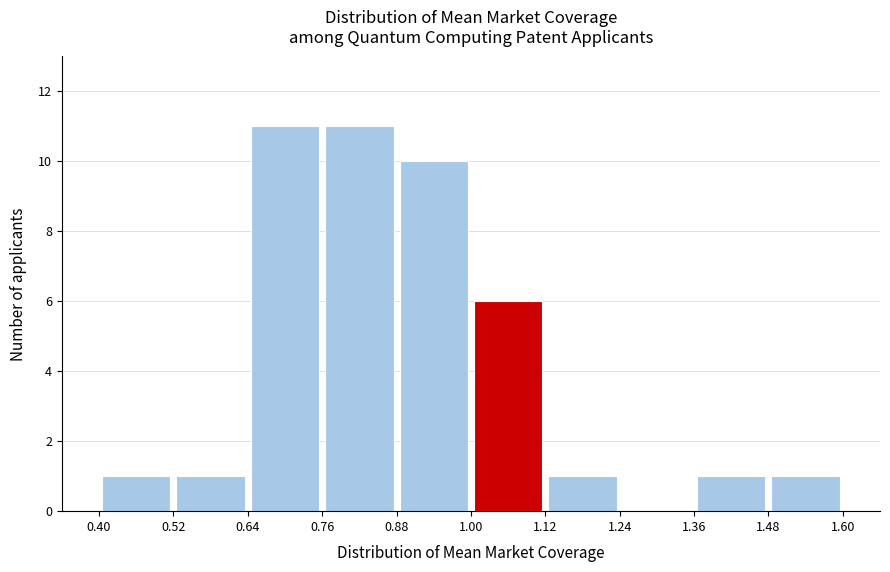

Reading left to right, transcribe this chart: for each bar, give the range it covers on the x-axis and its height. The values are not printed on the chart, so give them approximately, as read against the axis.

0.40 to 0.52: 1
0.52 to 0.64: 1
0.64 to 0.76: 11
0.76 to 0.88: 11
0.88 to 1.00: 10
1.00 to 1.12: 6
1.12 to 1.24: 1
1.24 to 1.36: 0
1.36 to 1.48: 1
1.48 to 1.60: 1